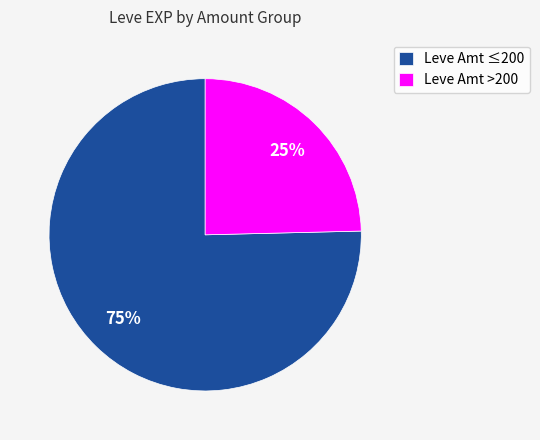

What is the ratio of the value at Leve Amt >200 to the value at Leve Amt ≤200?

0.3